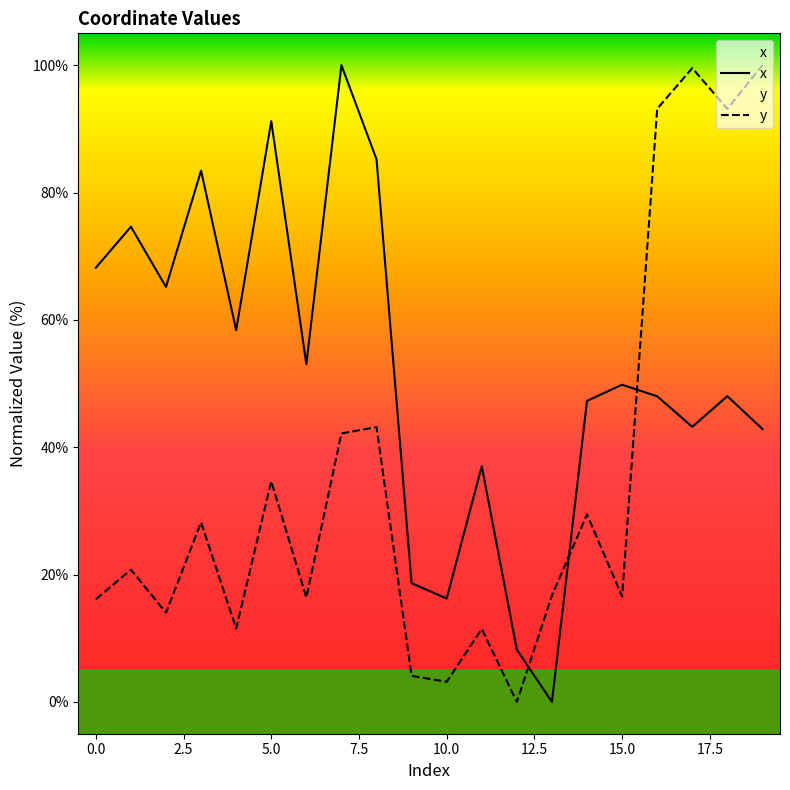

Between 2 and 19, which series saw the biggest shift?

y